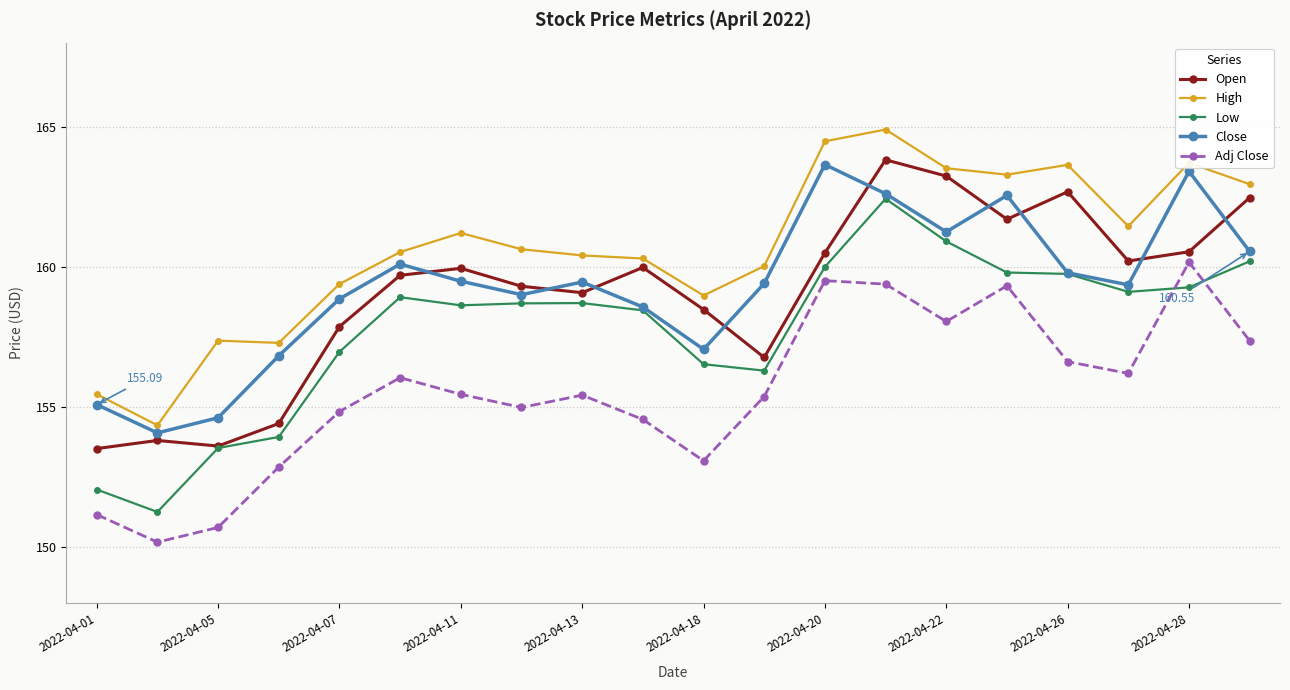

What is the difference between the maximum and minimum values in the Low series?

11.2